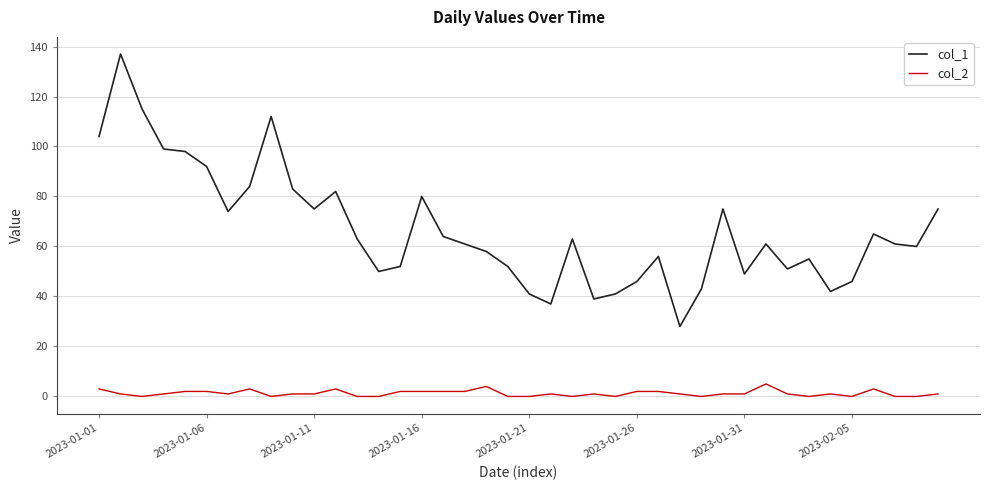

True or false: col_1 and col_2 cross at least once.

False